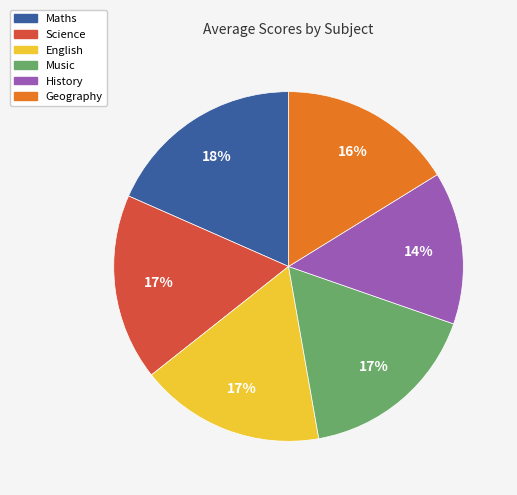

To the nearest percent, what percentage of the pie is English?

17%